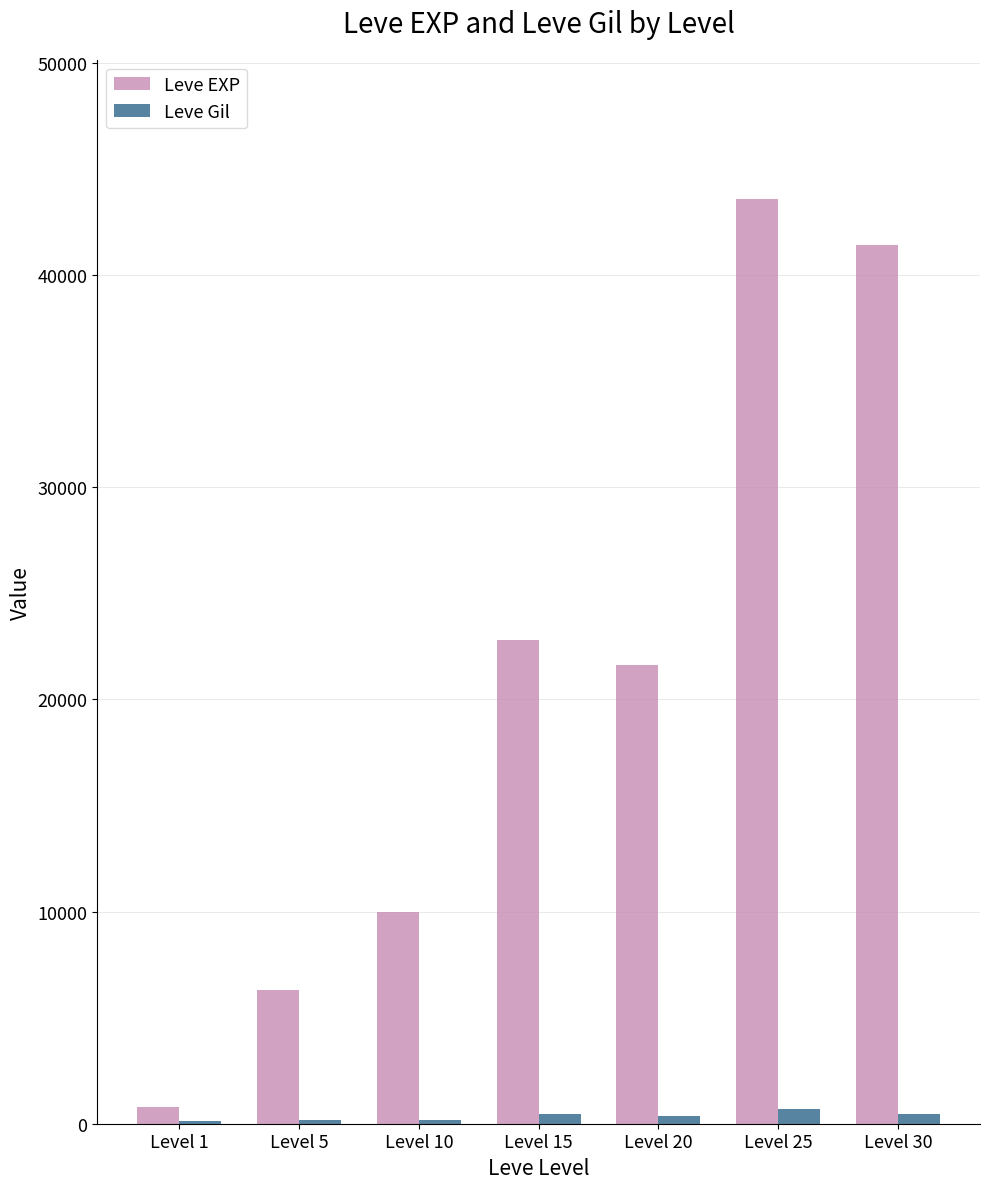

At which label does Leve Gil first exceed 344?

Level 15